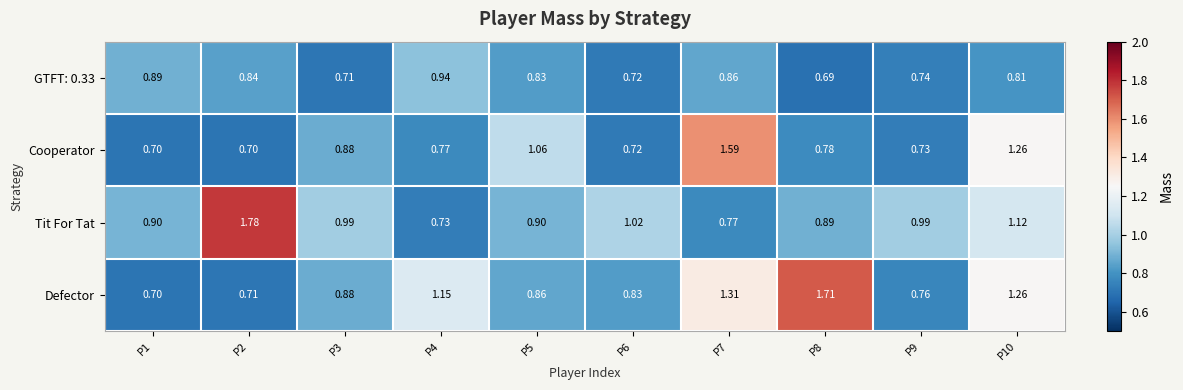

Is the value of Defector at P2 greater than the value of GTFT: 0.33 at P4?

No